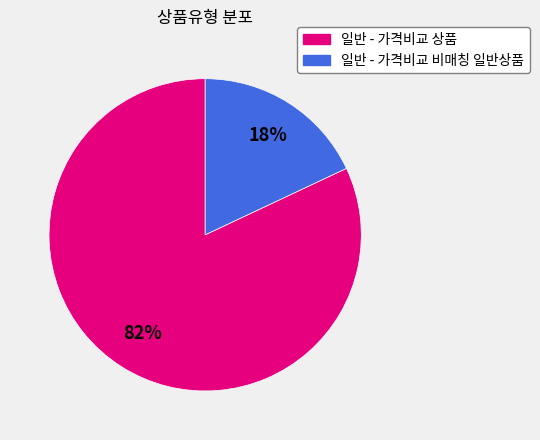

What percentage is the 일반 - 가격비교 상품 slice, to the nearest percent?

82%